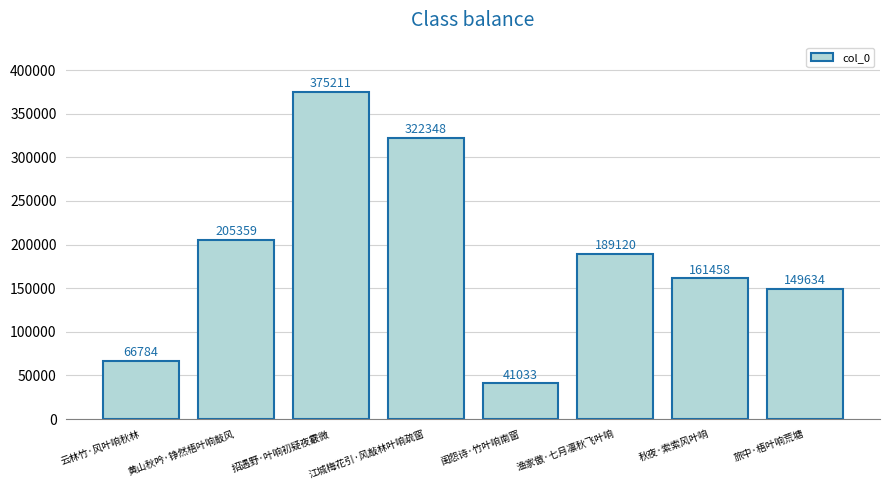

True or false: the data shows 439094 at 江城梅花引·风敲林叶响疏窗.

False